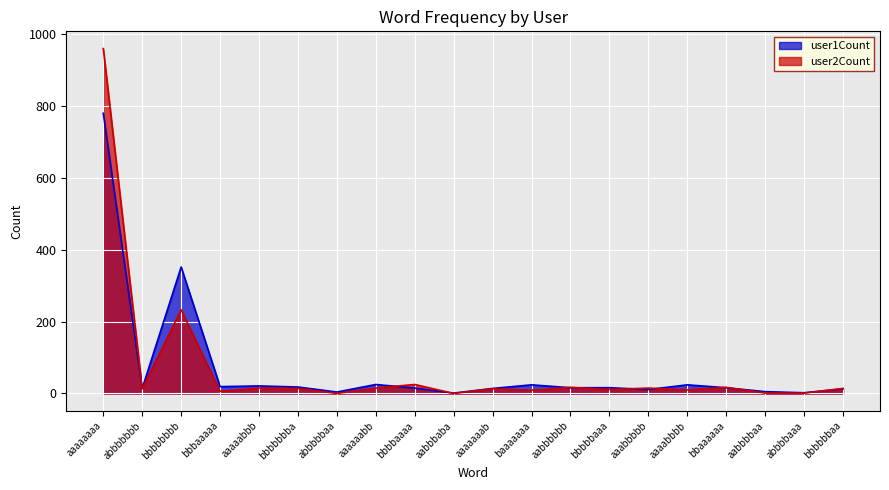

How many intersections are there between user2Count and user1Count?

10